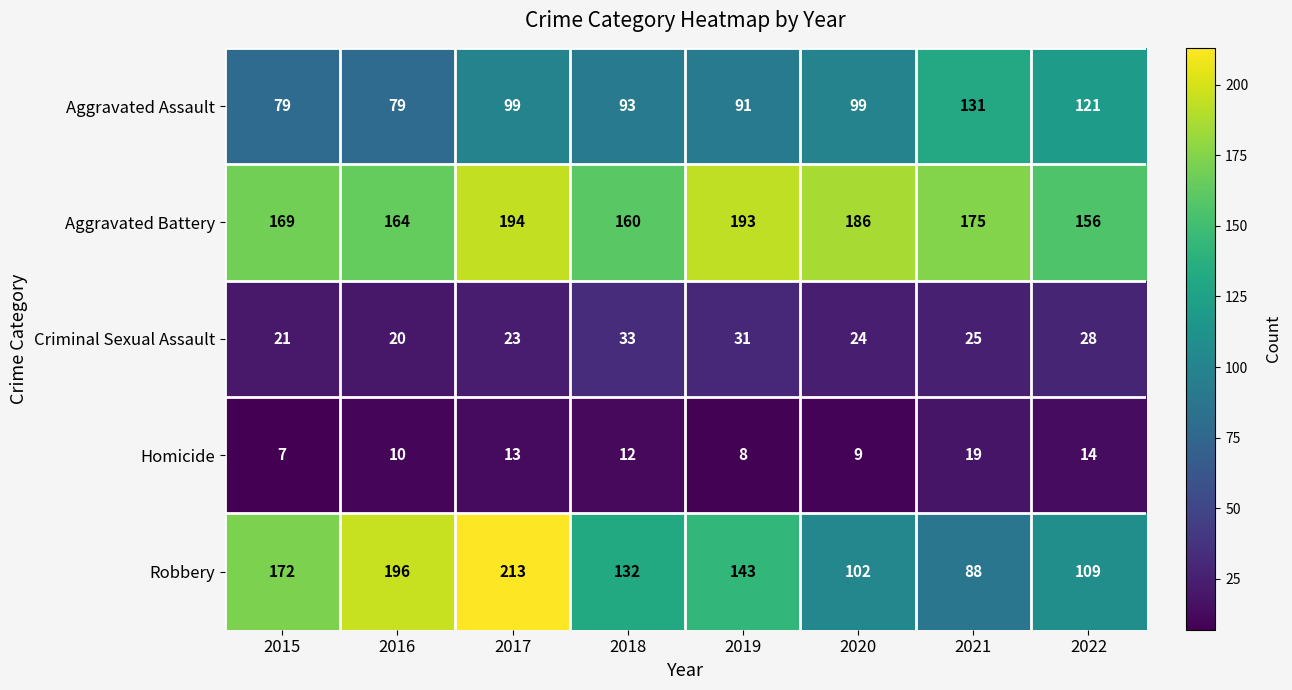

Rank the series at 2020 from lowest to highest value.

Homicide, Criminal Sexual Assault, Aggravated Assault, Robbery, Aggravated Battery